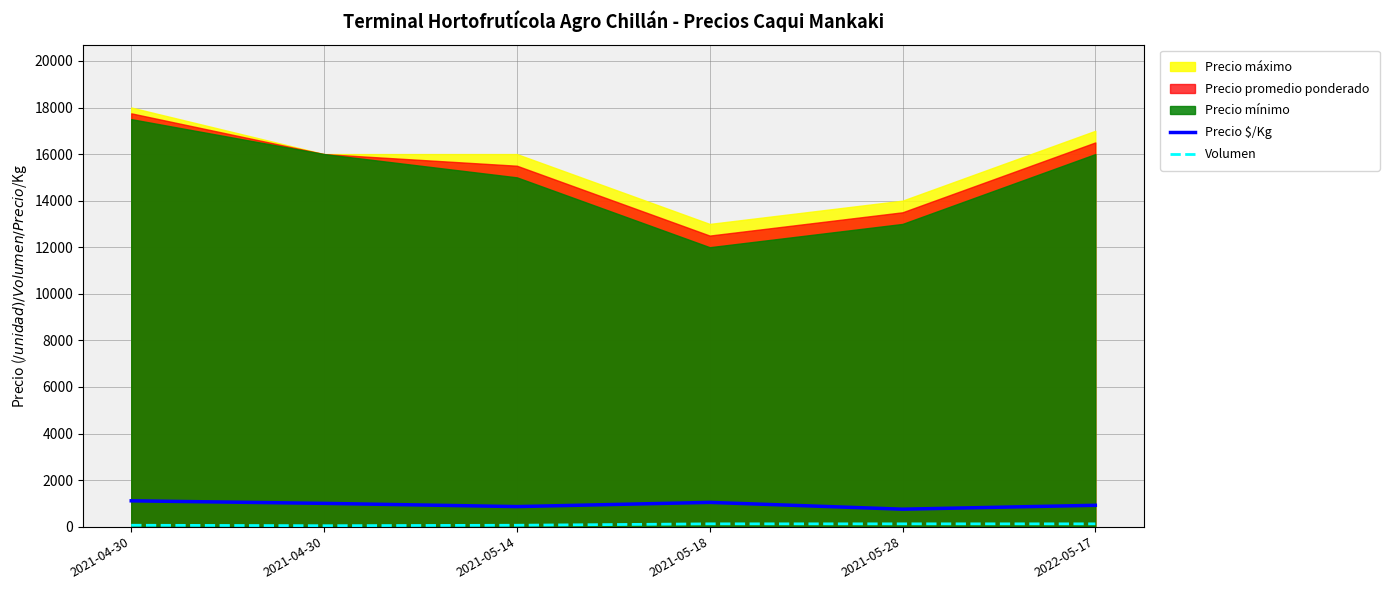

Where is Precio $/Kg nearest to the value 929?

2022-05-17